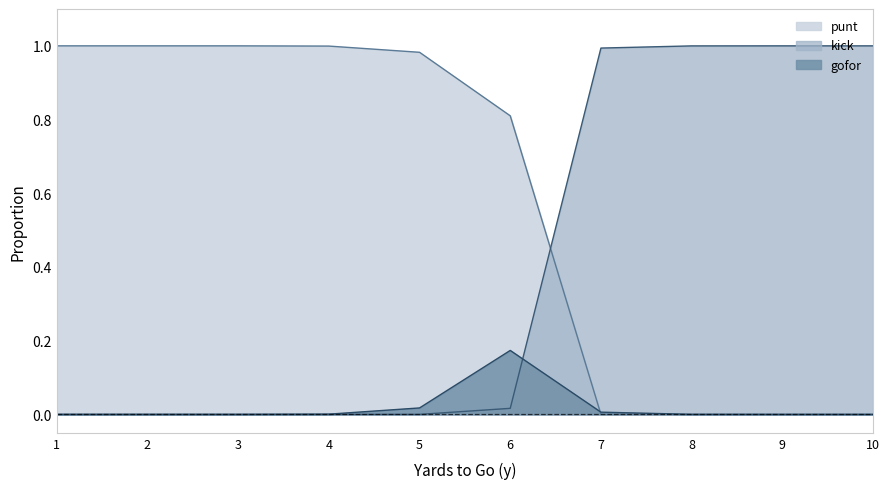

Which label corresponds to the smallest value in the chart?

7